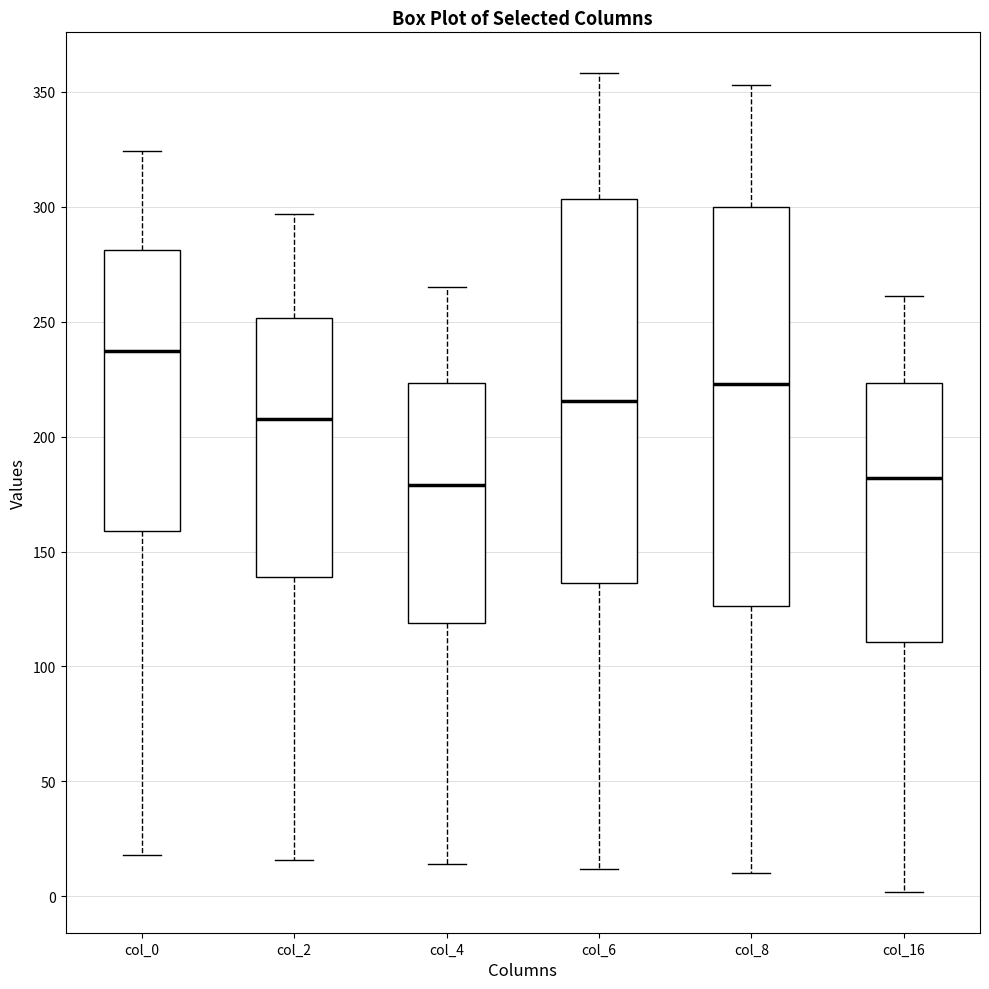

Reading left to right, read every box against the y-axis: the position of its median line, the range the box covers, and the ends of its whiskers. The values are not printed on the chart, so give them approximately, as read against the axis.

col_0: median 235, box 160 to 280, whiskers 20 to 325
col_2: median 210, box 140 to 250, whiskers 15 to 295
col_4: median 180, box 120 to 225, whiskers 15 to 265
col_6: median 215, box 135 to 305, whiskers 10 to 360
col_8: median 225, box 125 to 300, whiskers 10 to 355
col_16: median 180, box 110 to 225, whiskers 0 to 260